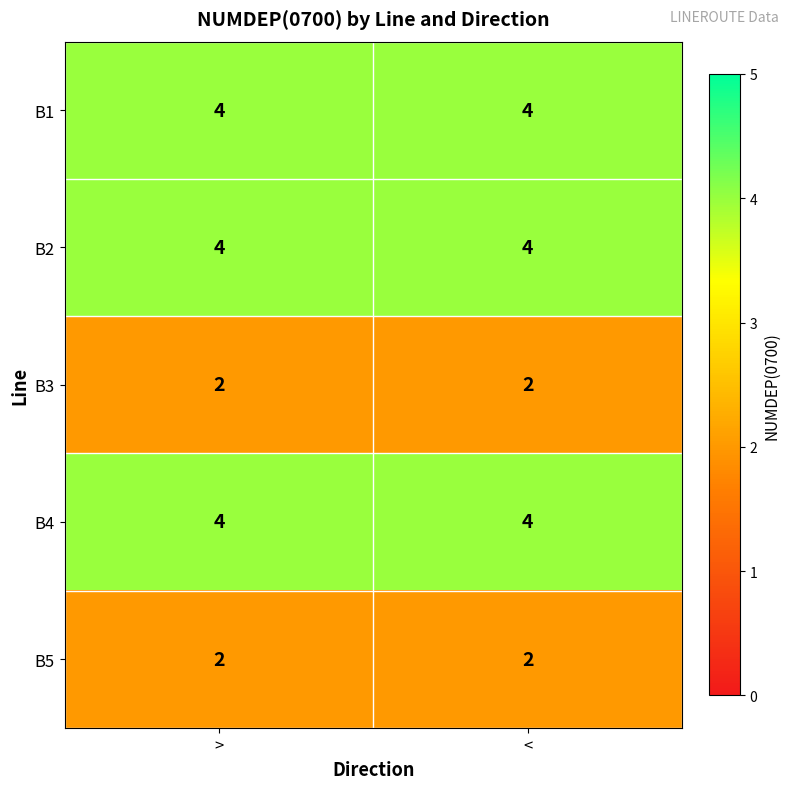

What is the difference between the highest and lowest values at <?

2